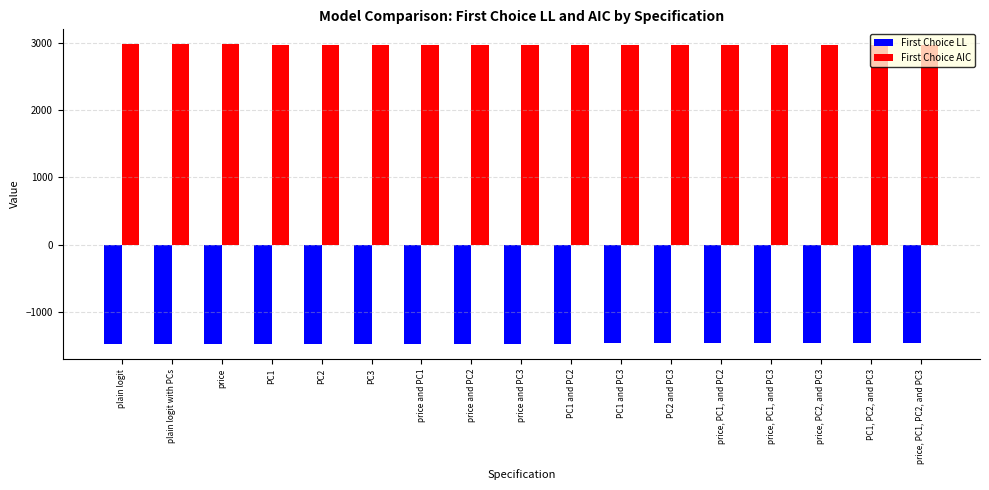

True or false: First Choice LL has a value of -2607.6 at price, PC1, and PC2.

False